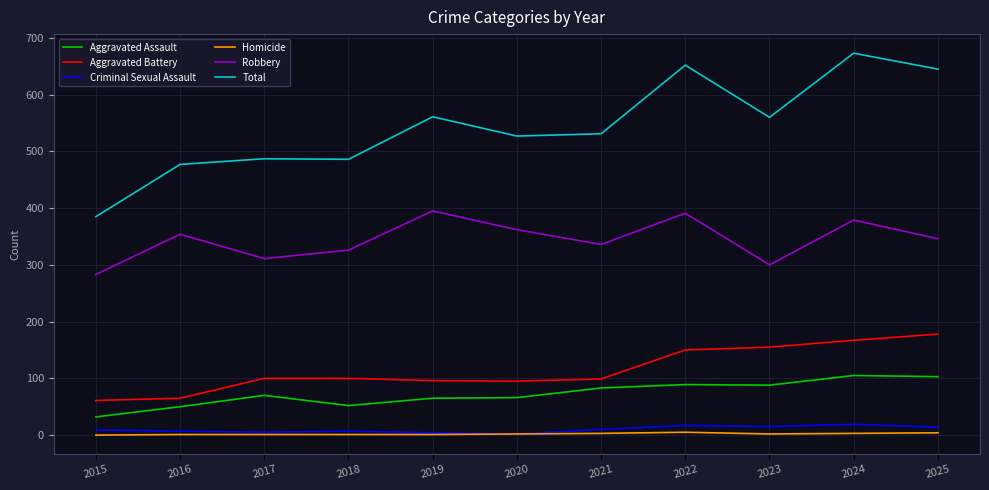

The value of Robbery at 2022 is 391. True or false?

True